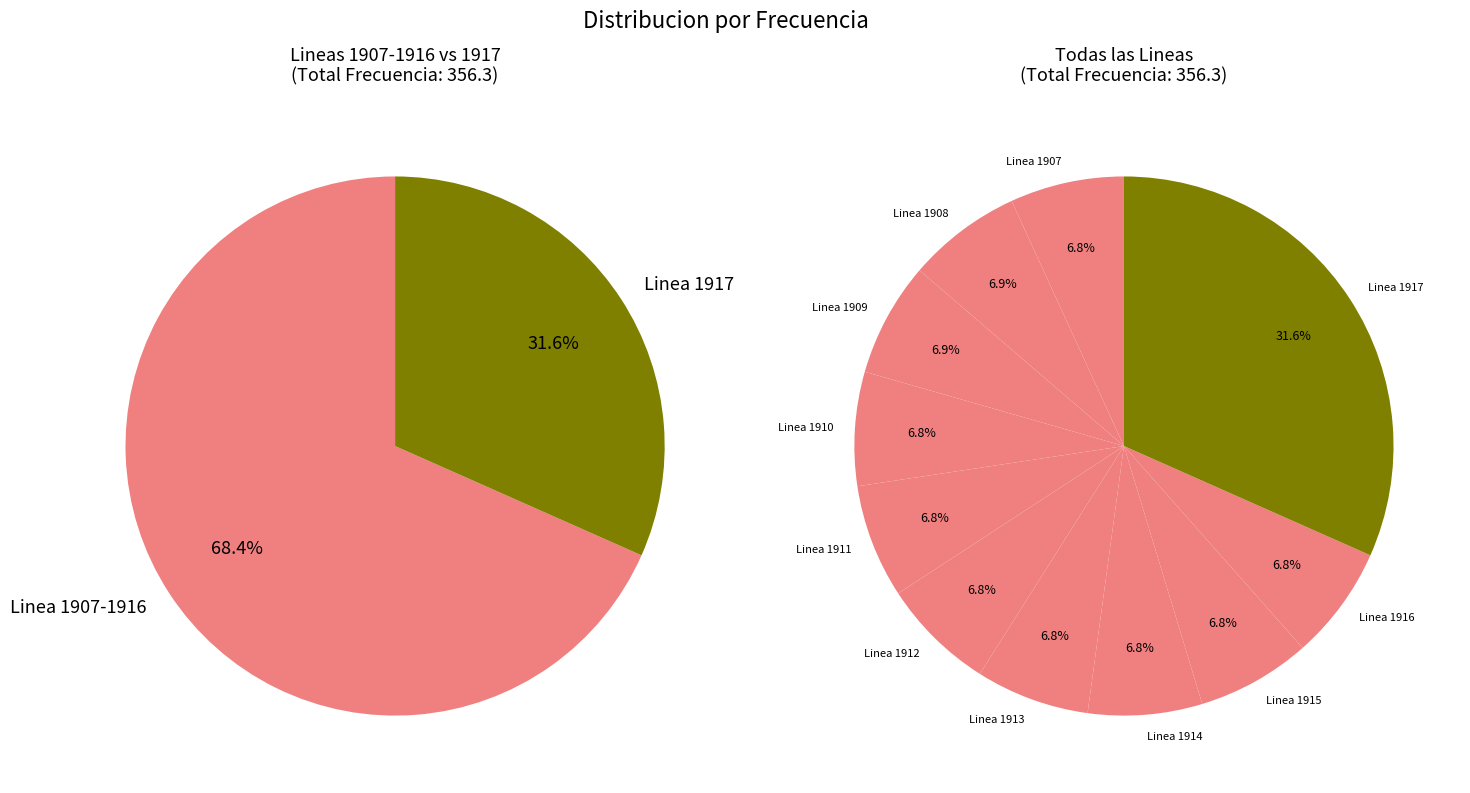

Which category has the biggest portion of the pie?

Linea 1917